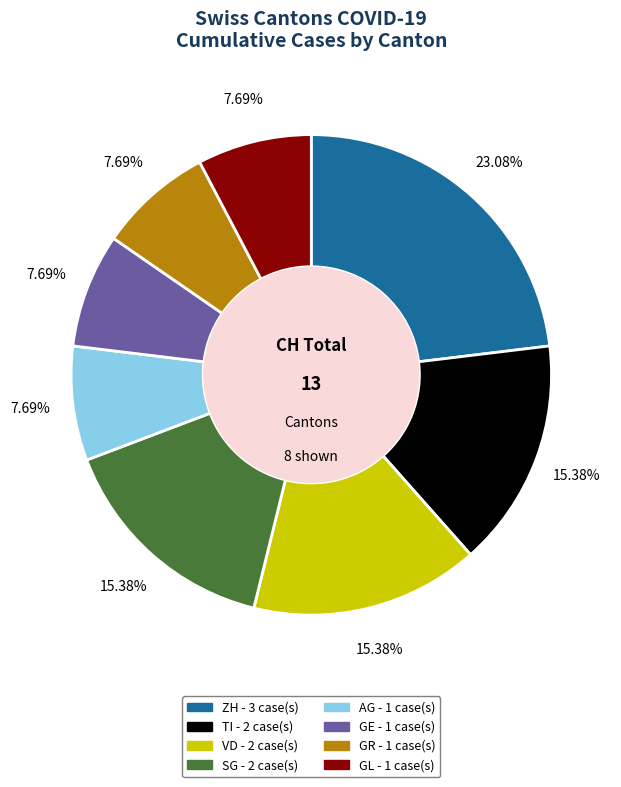

Is there any slice that represents more than half of the pie?

No